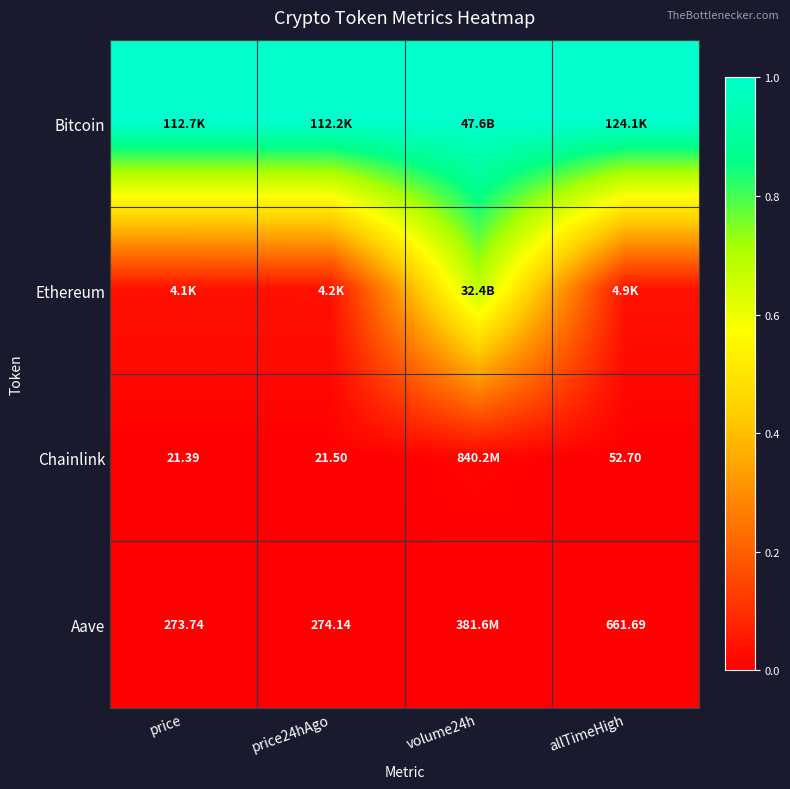

At which category is the sum across all series the highest?

volume24h